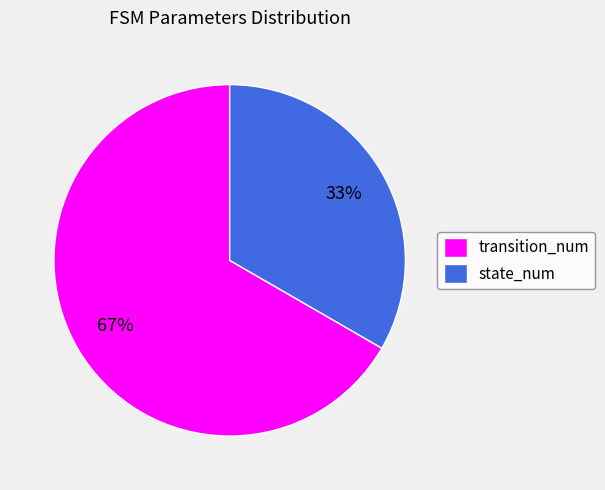

Combined, do state_num and transition_num account for over 50%?

Yes